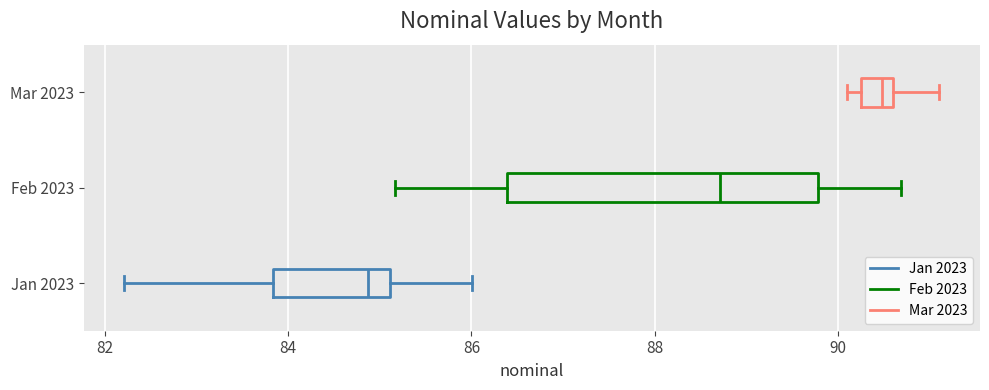

Reading bottom to top, read every box against the x-axis: the position of its median line, the range the box covers, and the ends of its whiskers. The values are not printed on the chart, so give them approximately, as read against the axis.

Jan 2023: median 84.8, box 83.8 to 85.2, whiskers 82.2 to 86.0
Feb 2023: median 88.8, box 86.4 to 89.8, whiskers 85.2 to 90.6
Mar 2023: median 90.4, box 90.2 to 90.6, whiskers 90.2 (just left of the box's left edge) to 91.2